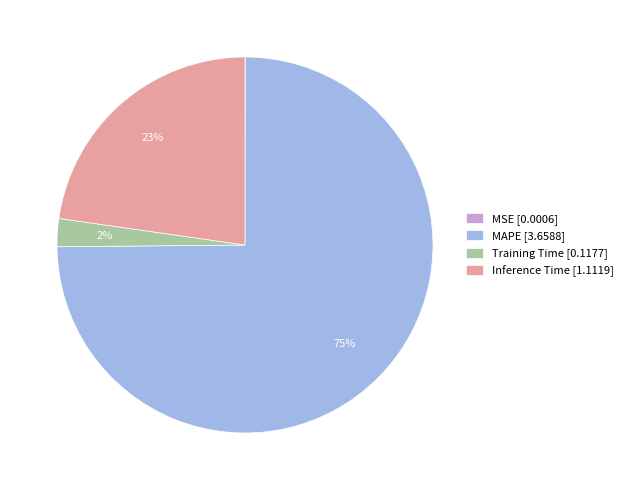

The Training Time [0.1177] slice represents 11% of the pie. True or false?

False